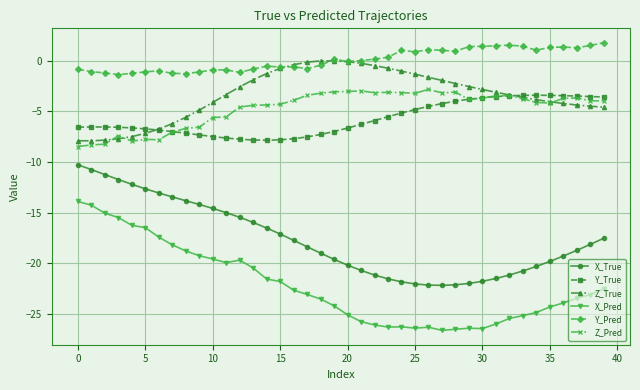

What is the value of the Z_True point at the 6th from the left?

-7.2